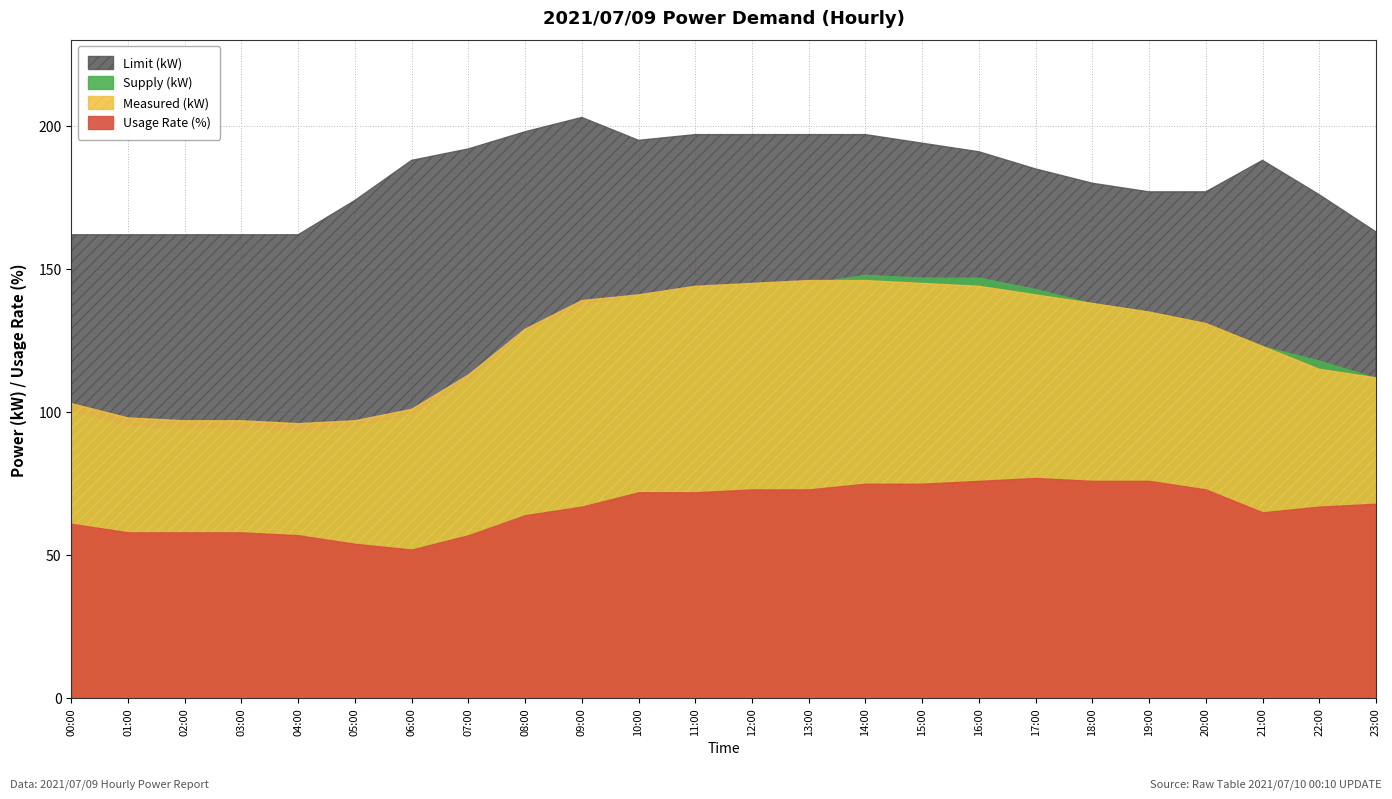

List the labels in order of Limit (kW) value, largest first.

09:00, 08:00, 11:00, 12:00, 13:00, 14:00, 10:00, 15:00, 07:00, 16:00, 06:00, 21:00, 17:00, 18:00, 19:00, 20:00, 22:00, 05:00, 23:00, 00:00, 01:00, 02:00, 03:00, 04:00